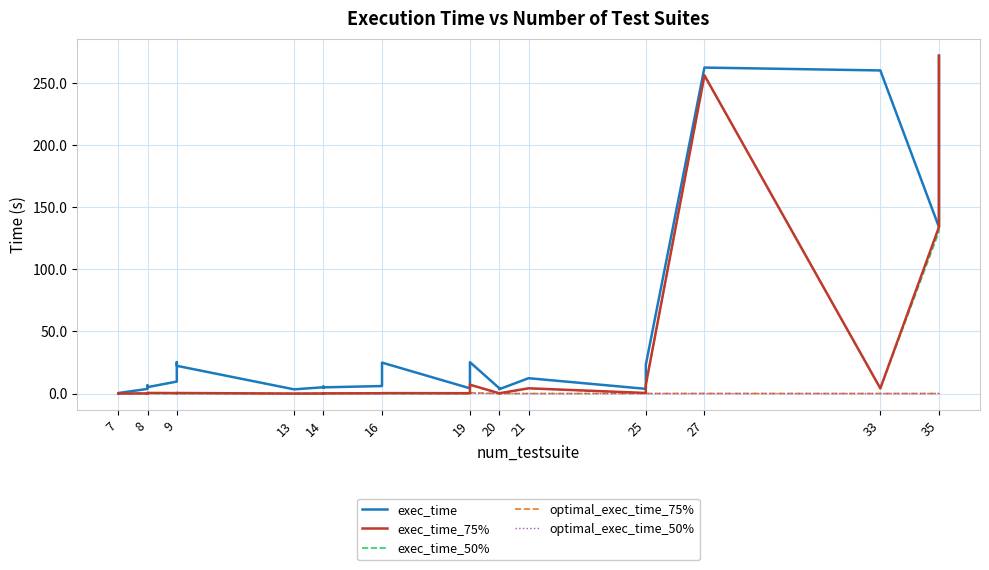

True or false: exec_time has more than 1 points higher than both neighbors.

True